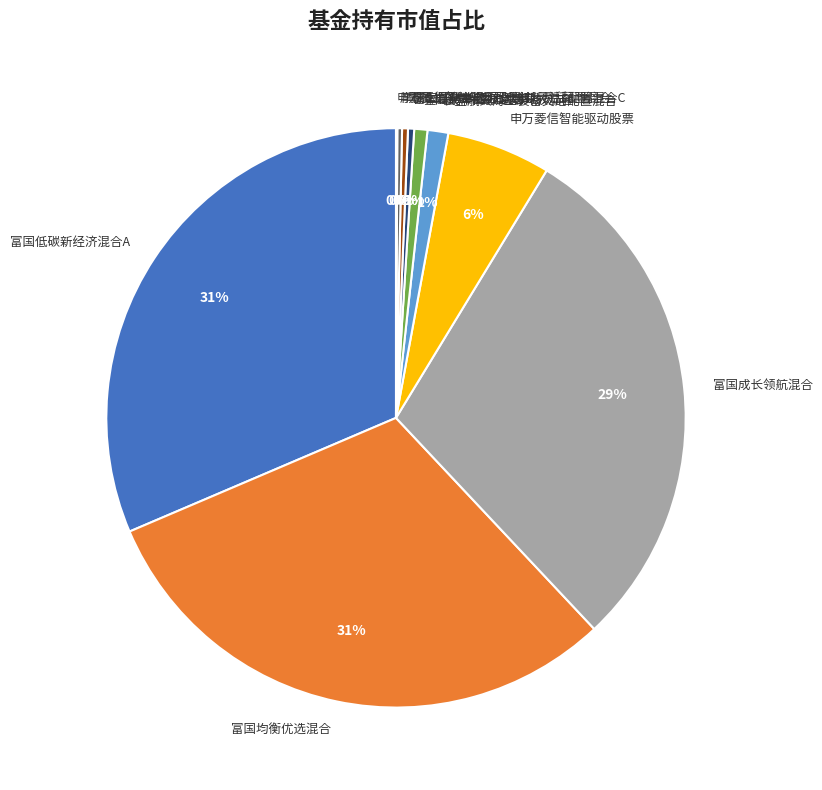

What percentage is the 富国成长领航混合 slice, to the nearest percent?

29%